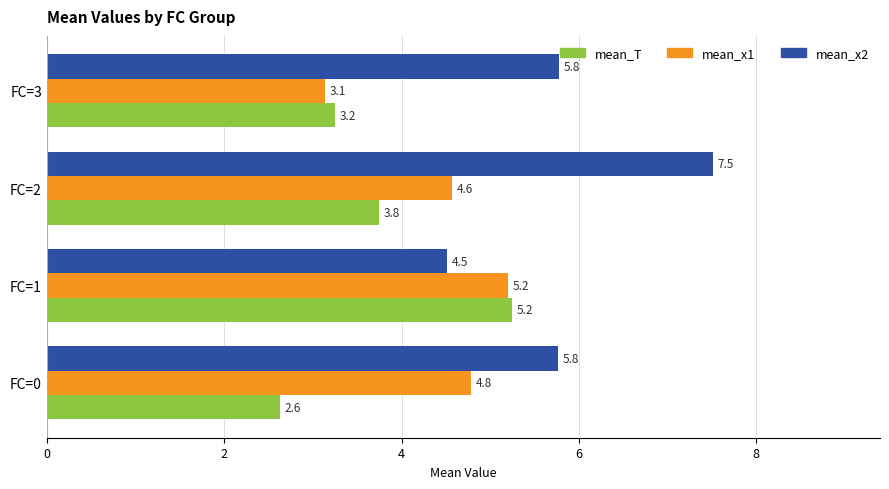

At how many categories does at least one series exceed 4?

4